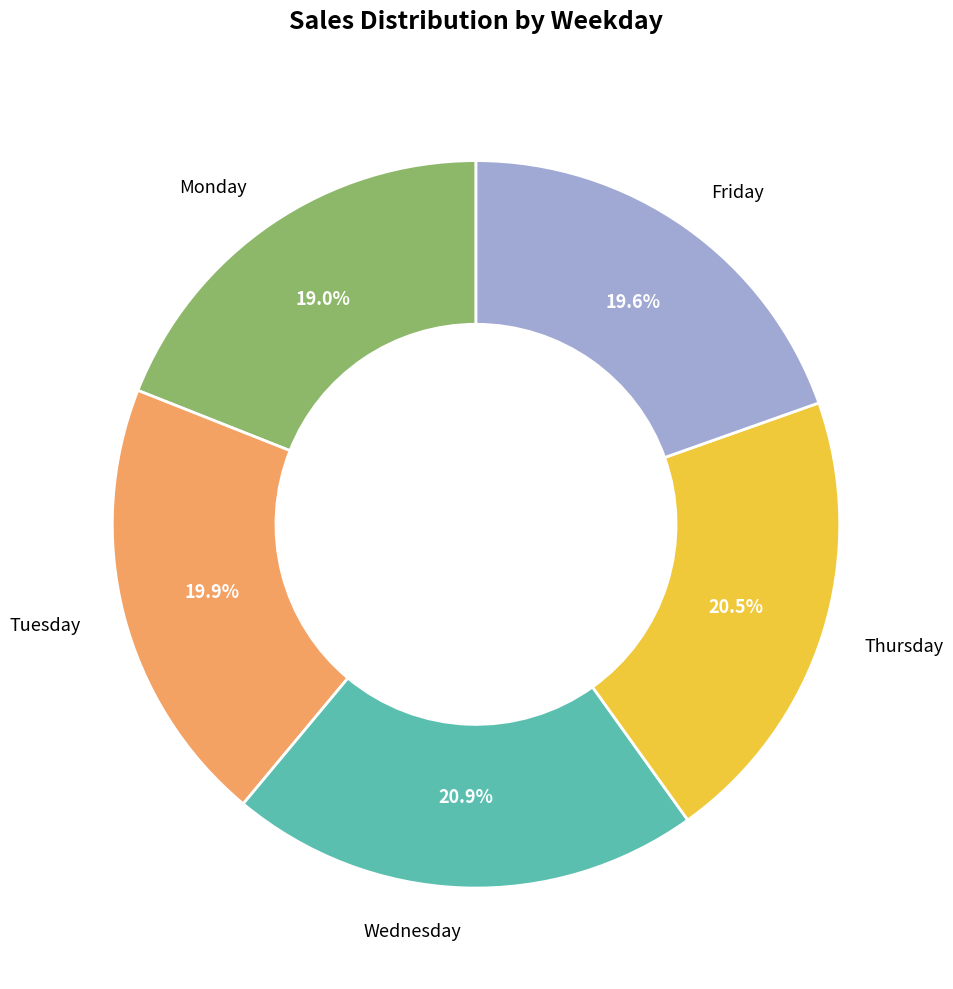

Which category has the smallest portion of the pie?

Monday